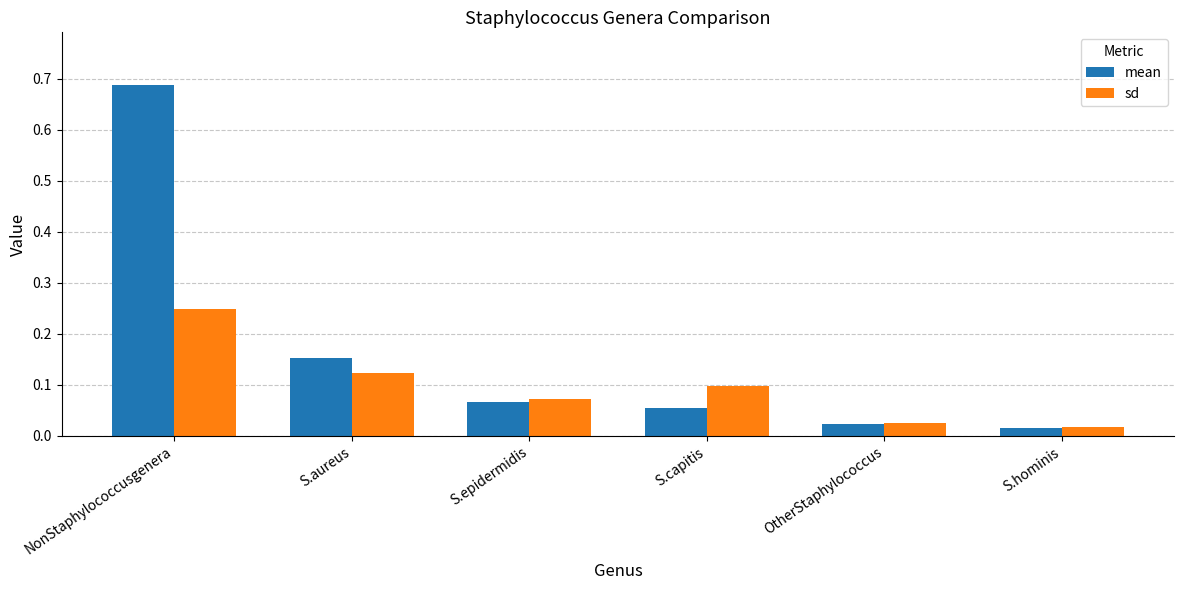

What is the label of the 6th bar from the left?

S.hominis